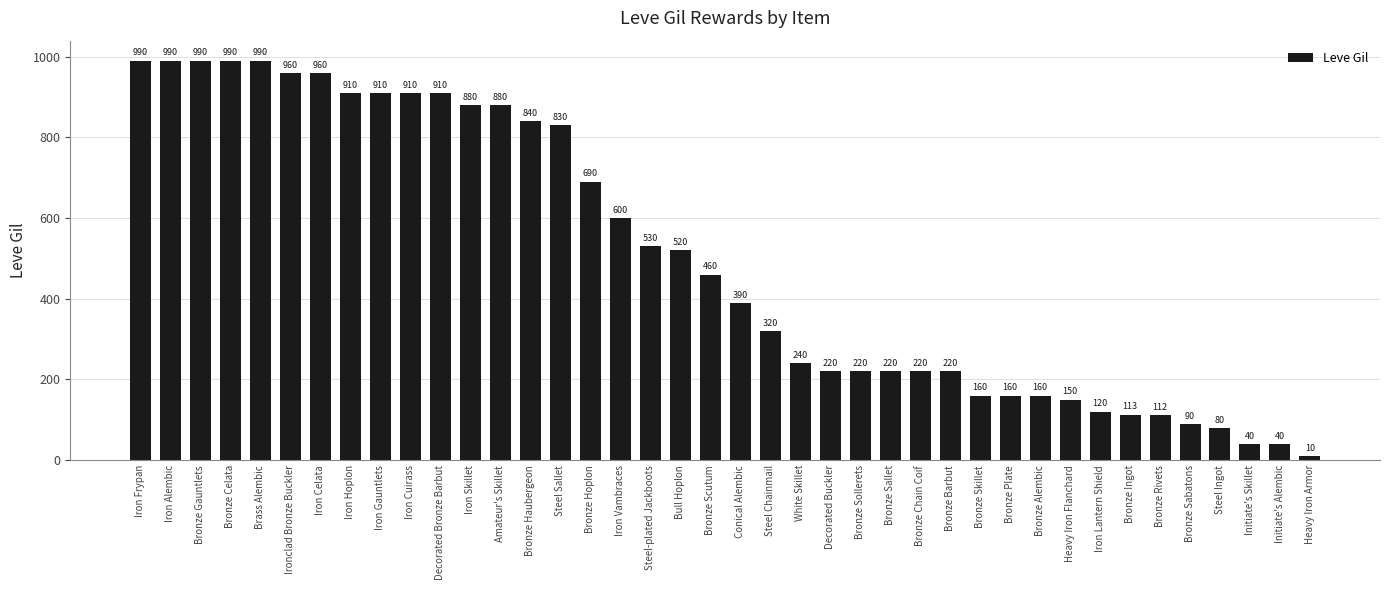

Where does the data first go above 460?

Iron Frypan